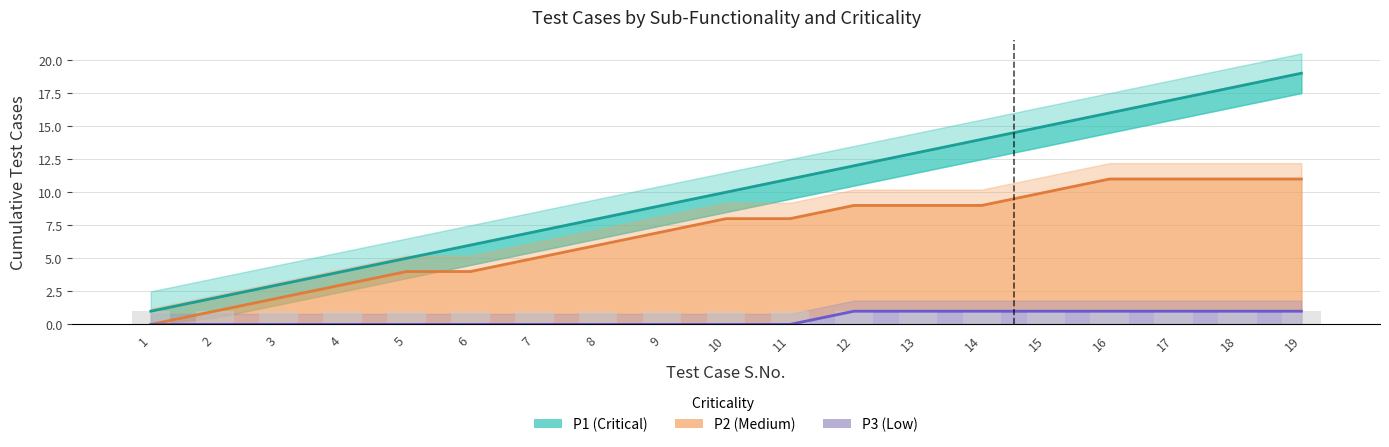

Reading right to left, transcribe all the data shown in this chart.

P1 (Critical): 19	18	17	16	15	14	13	12	11	10	9	8	7	6	5	4	3	2	1
P2 (Medium): 11	11	11	11	10	9	9	9	8	8	7	6	5	4	4	3	2	1	0
P3 (Low): 1	1	1	1	1	1	1	1	0	0	0	0	0	0	0	0	0	0	0